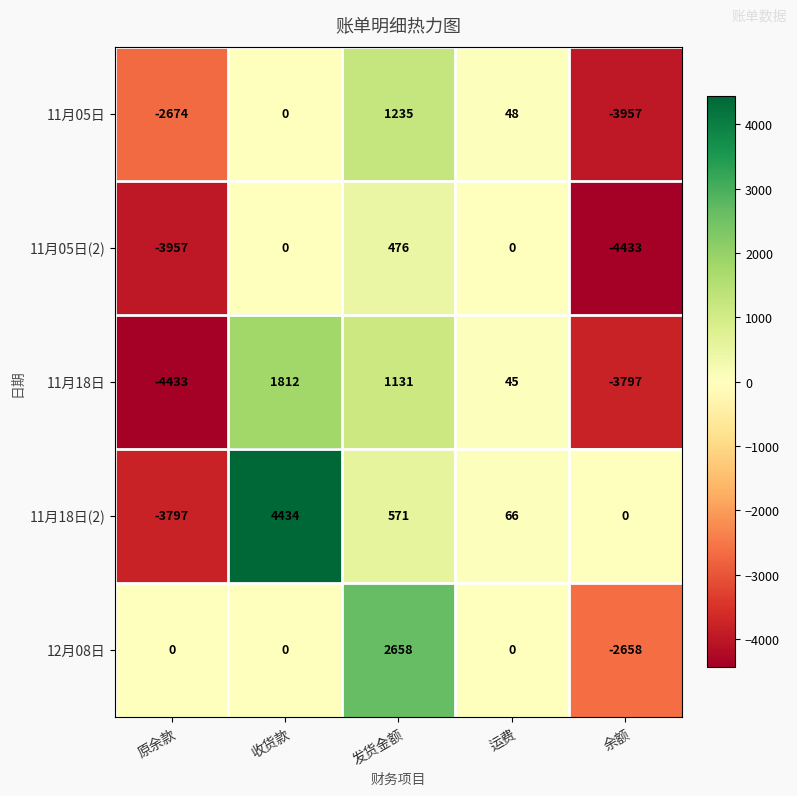

What is the difference between the second highest and minimum values in the 11月05日(2) series?

4433